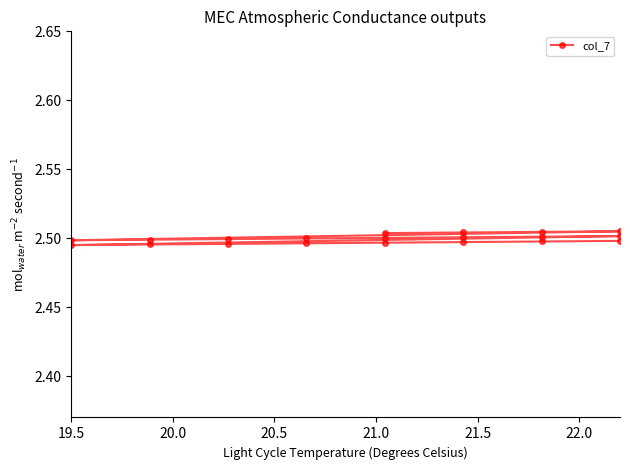

How many points are higher than both their immediate neighbors (excluding endpoints)?

2